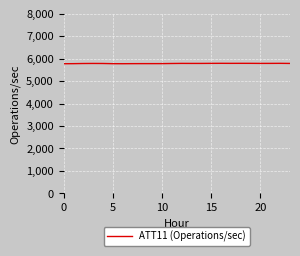

What is the greatest value displayed?

5790.1